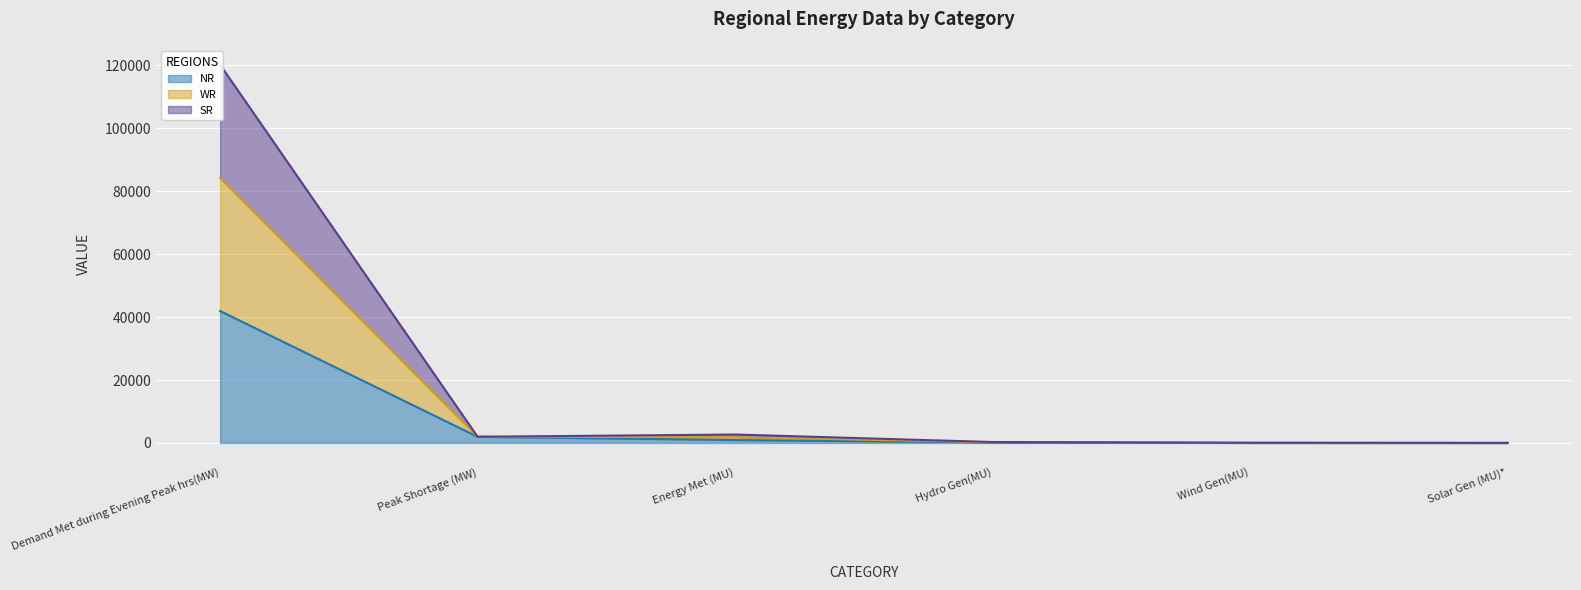

The value of NR at Demand Met during Evening Peak hrs(MW) is 27752.2. True or false?

False